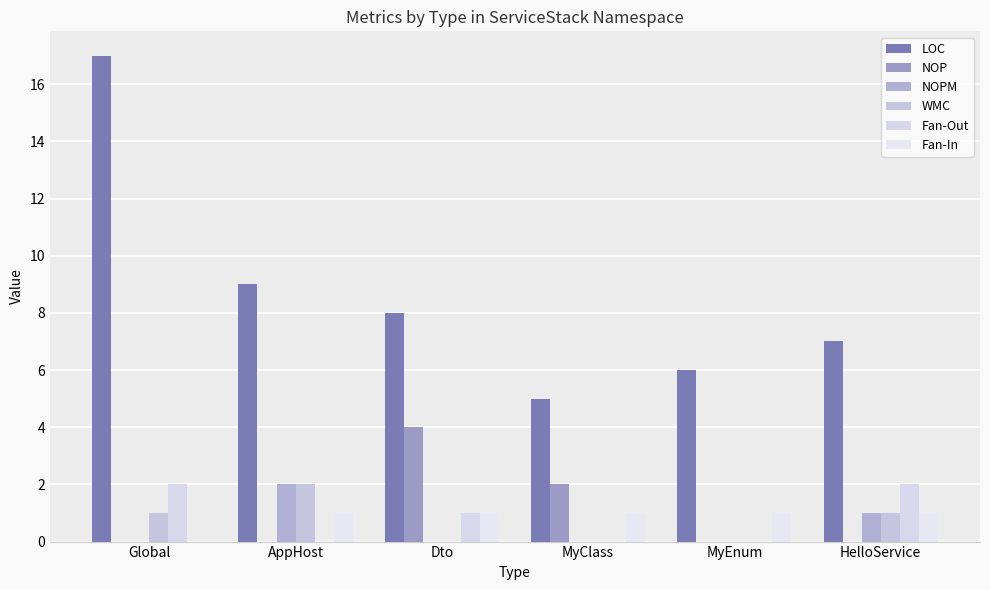

Reading left to right, transcribe all the data shown in this chart.

LOC: 17	9	8	5	6	7
NOP: 0	0	4	2	0	0
NOPM: 0	2	0	0	0	1
WMC: 1	2	0	0	0	1
Fan-Out: 2	0	1	0	0	2
Fan-In: 0	1	1	1	1	1